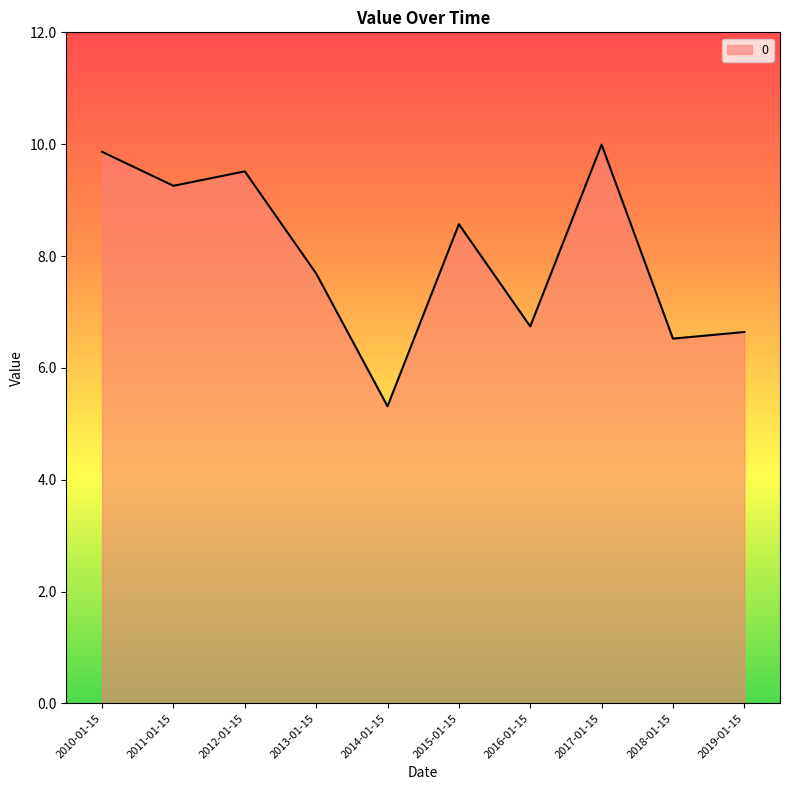

What position from the left is 2017-01-15?

8